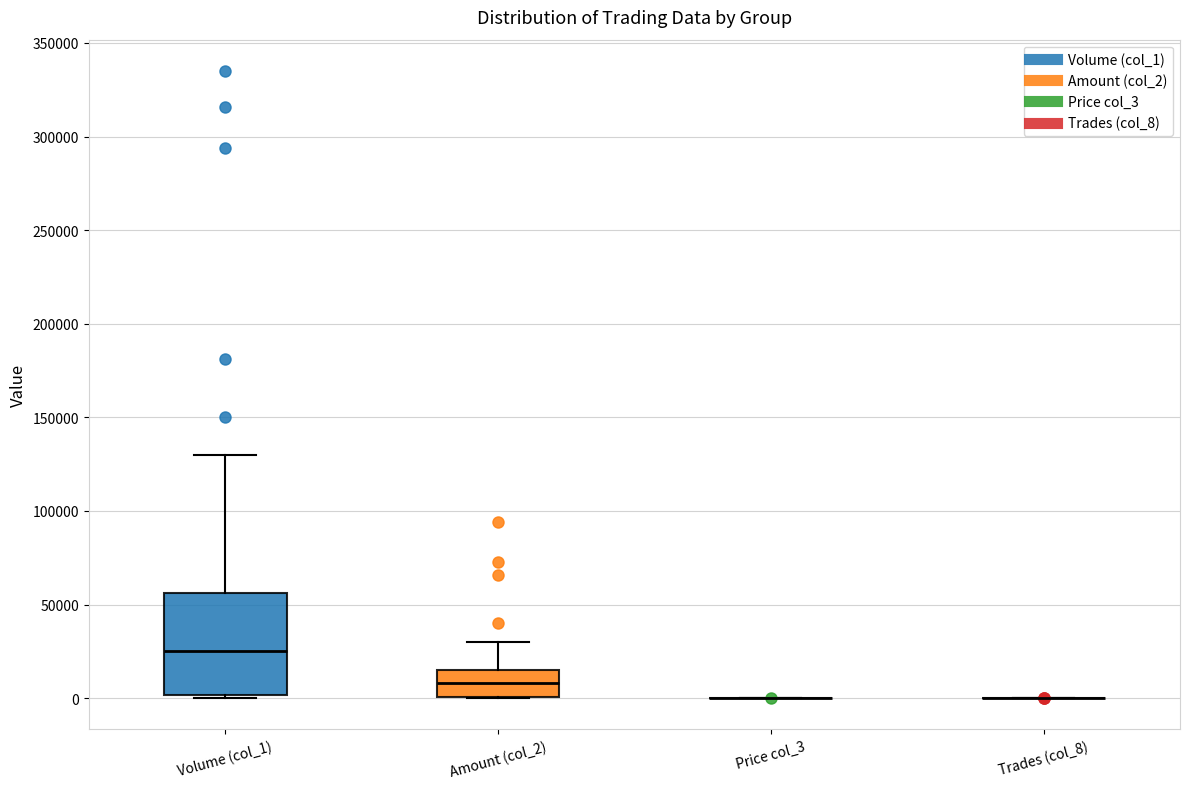

Reading left to right, read every box against the y-axis: the position of its median line, the range the box covers, and the ends of its whiskers. The values are not printed on the chart, so give them approximately, as read against the axis.

Volume (col_1): median 25000, box 0 to 55000, whiskers 0 to 130000
Amount (col_2): median 10000, box 0 to 15000, whiskers 0 to 30000
Price col_3: box collapsed to a line at 0, whiskers 0 to 0
Trades (col_8): box collapsed to a line at 0, whiskers 0 to 0